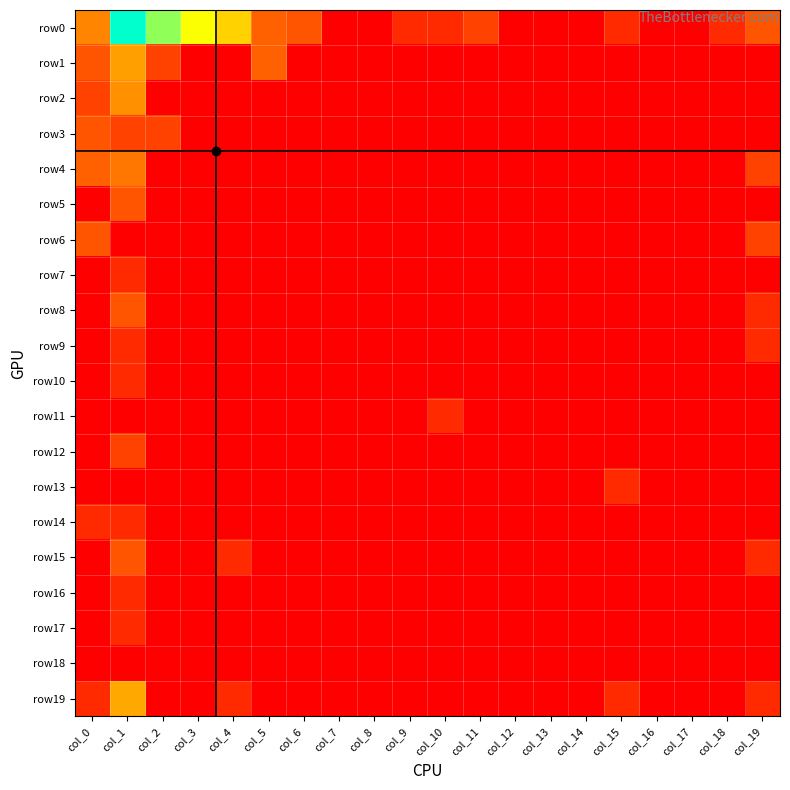

Which category has the highest value across all series?

col_1